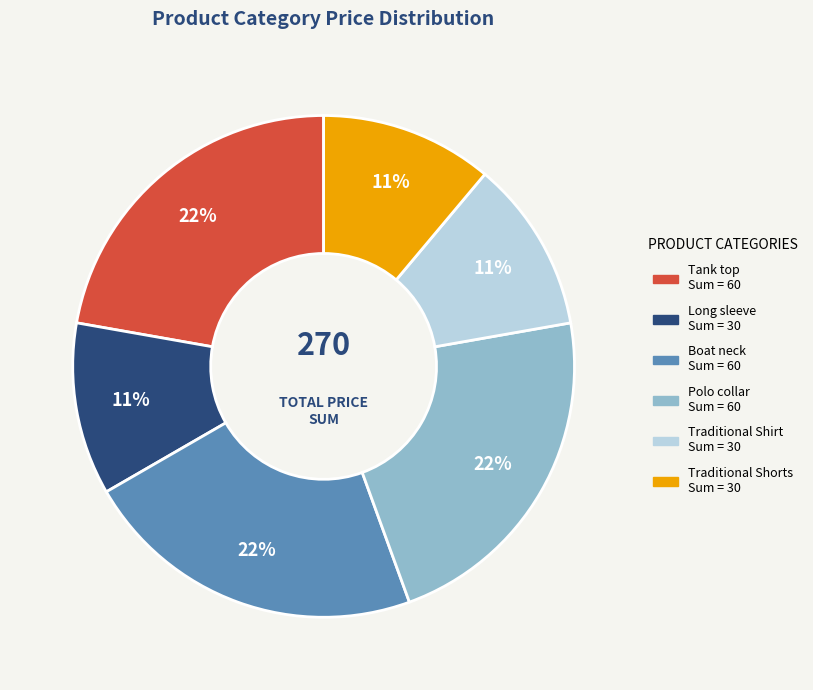

Does Polo collar represent more than half of the total?

No